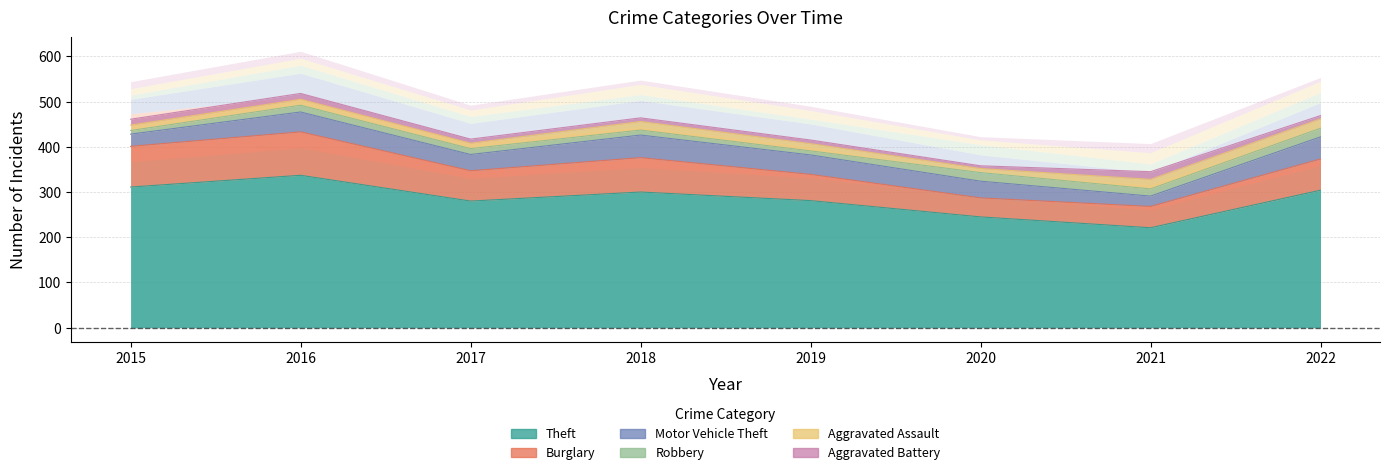

What is the value of the Aggravated Assault point at the 4th from the left?

19